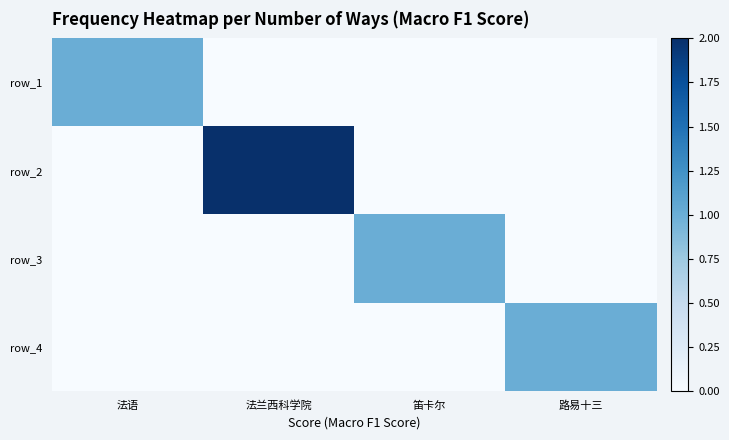

How many values in row_3 are above zero?

1